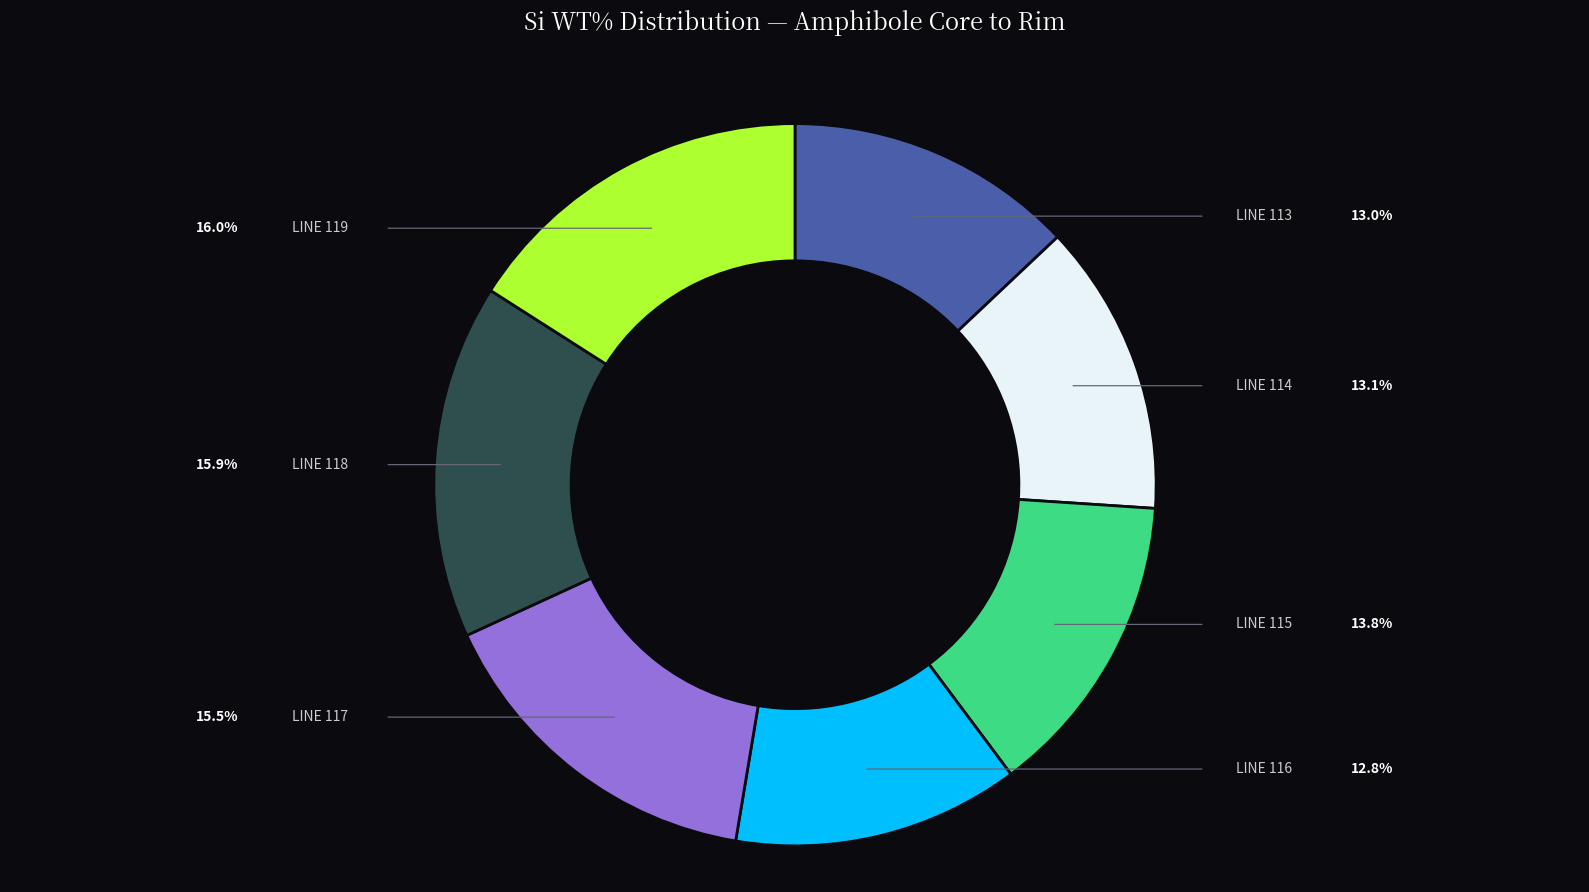

Is there a majority slice in this chart?

No